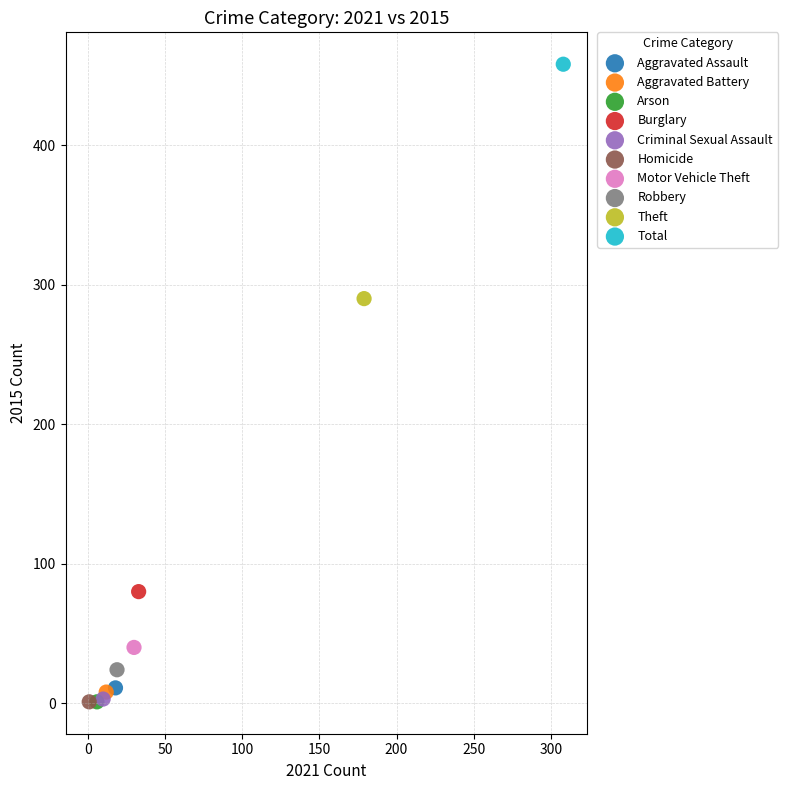

What are all the series names shown in the legend?

Aggravated Assault, Aggravated Battery, Arson, Burglary, Criminal Sexual Assault, Homicide, Motor Vehicle Theft, Robbery, Theft, Total